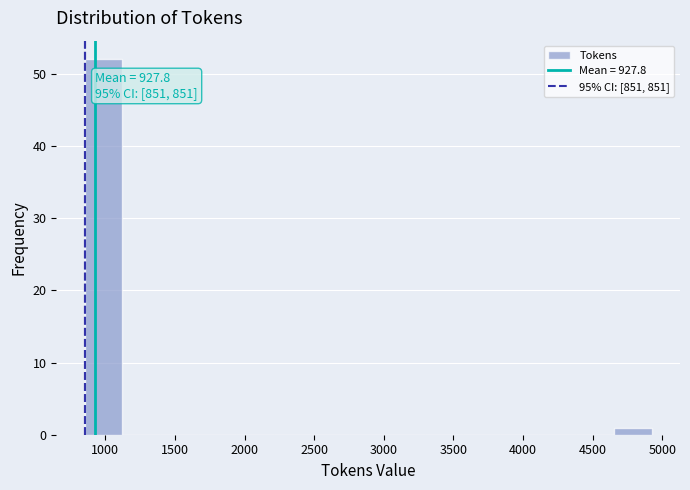

Over which range of the x-axis is the bar tallest?

850 to 1100